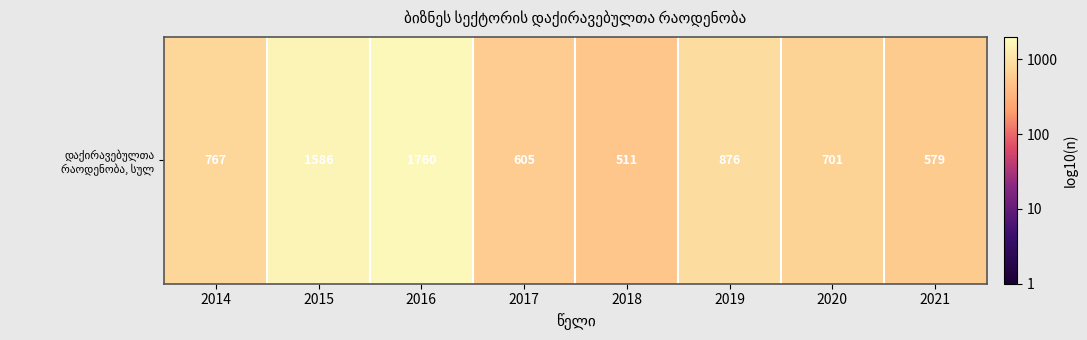

What is the change in value from 2016 to 2019?

-0.3